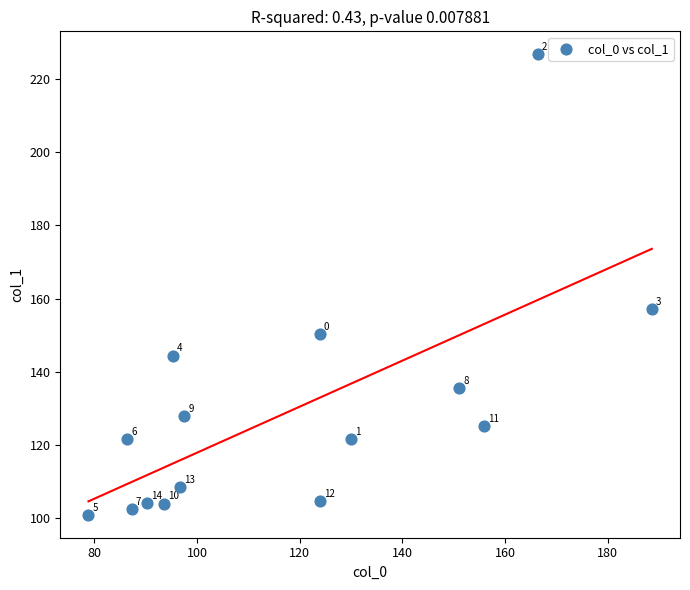

What is the range of Y values (max minus min)?

125.7